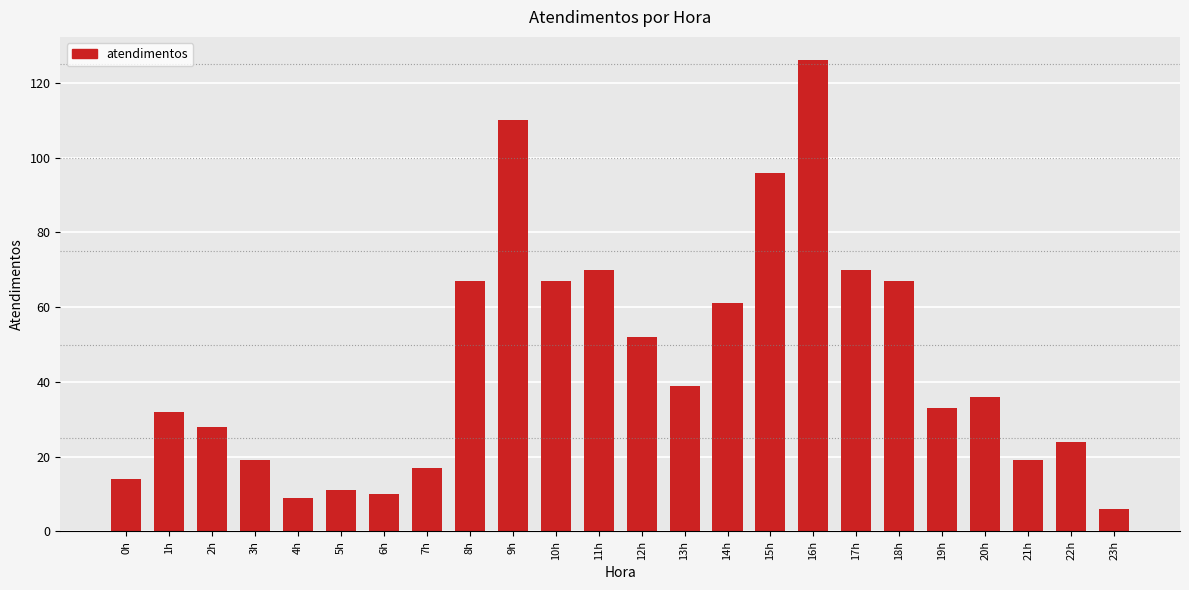

What is the change in value from 10h to 21h?

-48